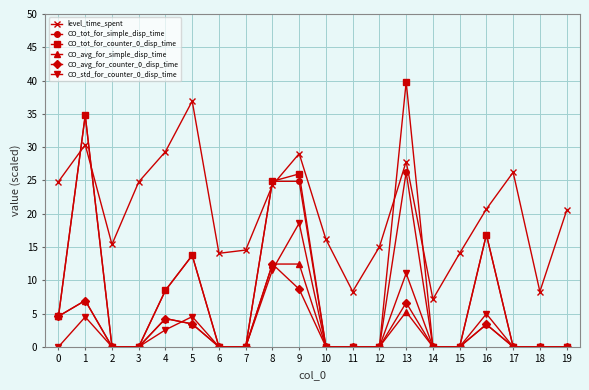

True or false: level_time_spent and CO_std_for_counter_0_disp_time cross at least once.

False